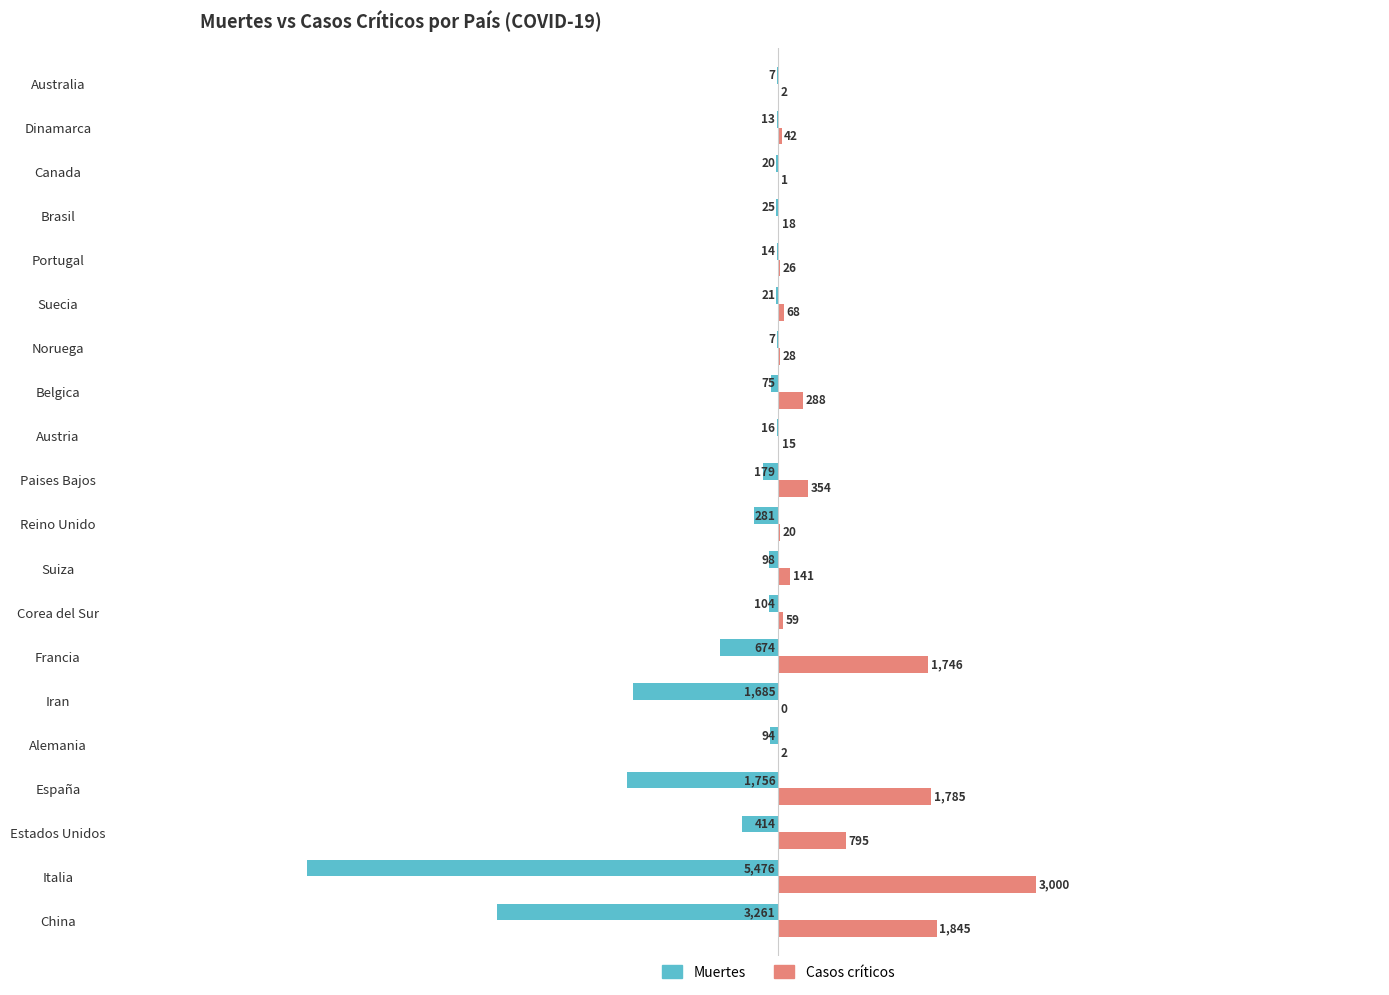

The Muertes series shows -7 at Noruega. True or false?

True